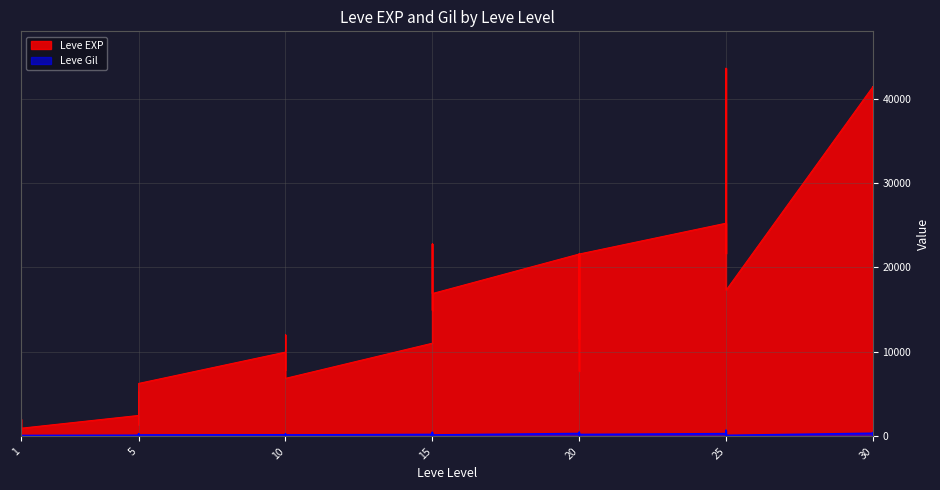

How many values in the Leve EXP series are below 12030?

20